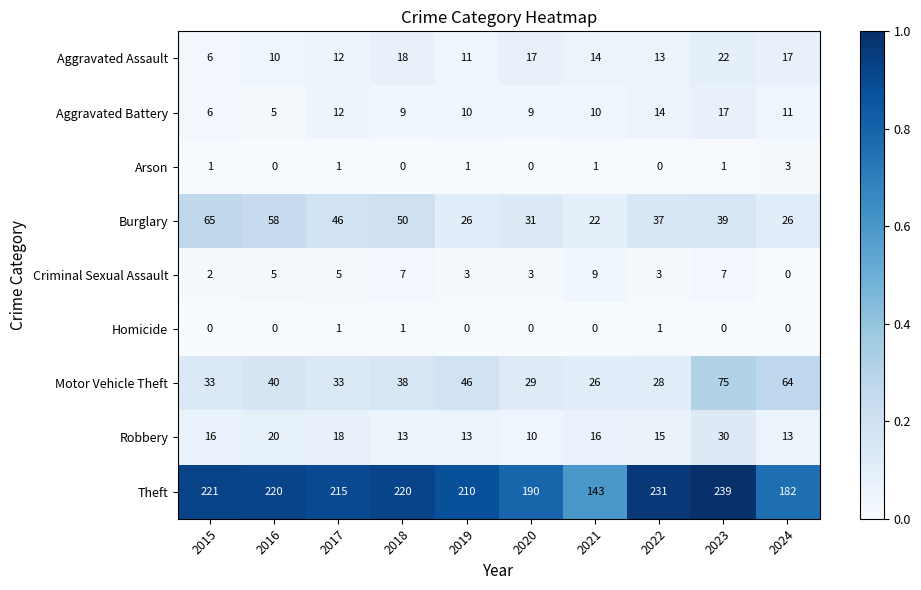

Read the Theft value at 2016, to the nearest 5.

220